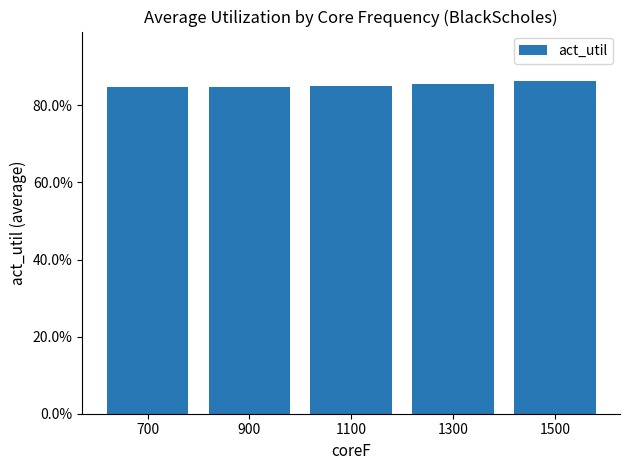

Are the bars grouped side by side (vs. stacked)?

No